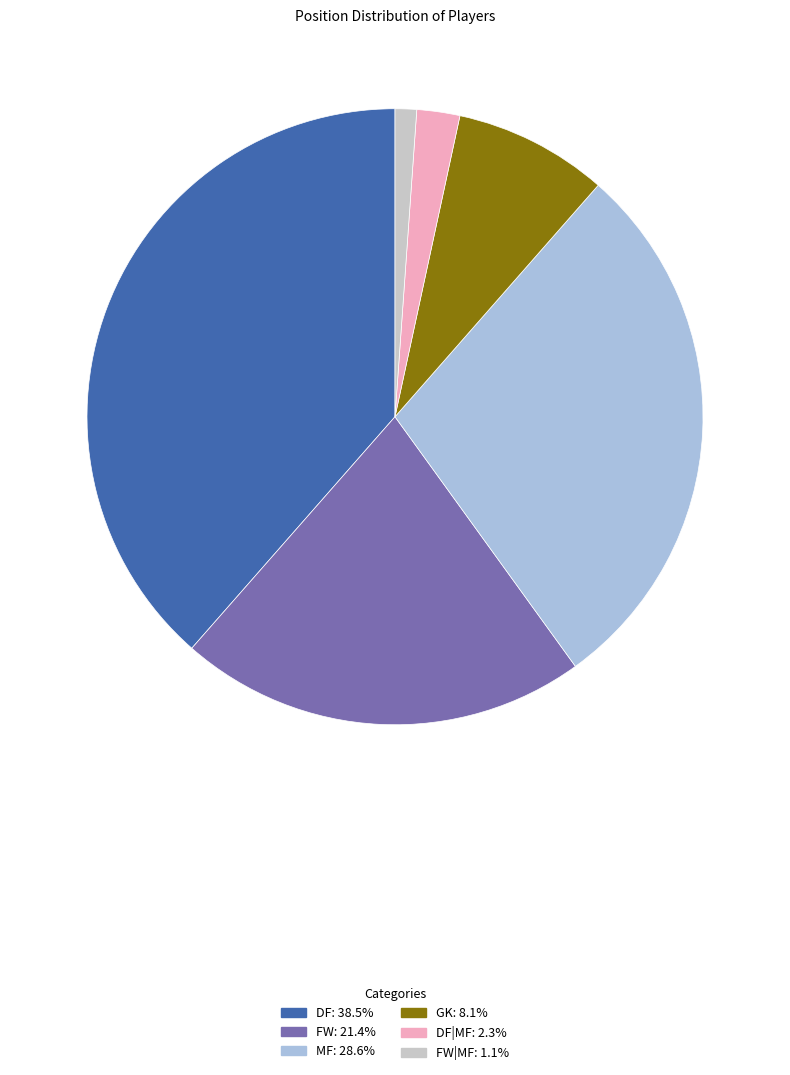

Does any single category account for the majority?

No